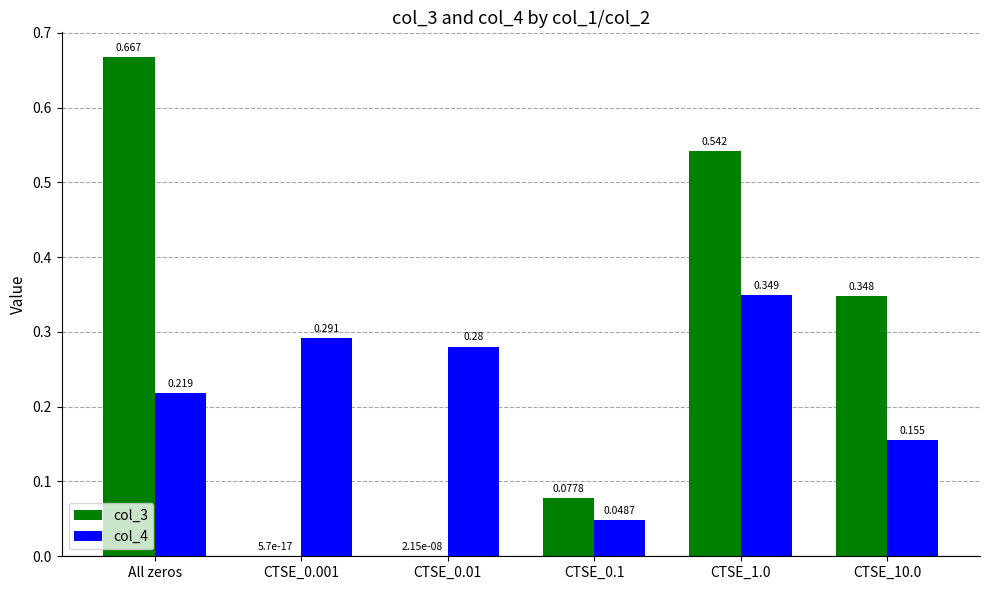

Is the value of col_4 at CTSE_10.0 greater than the value of col_3 at CTSE_10.0?

No